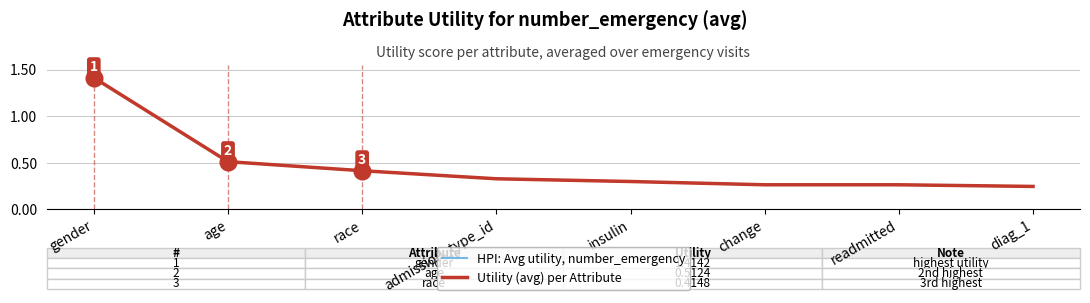

Does the chart have visible grid lines?

Yes